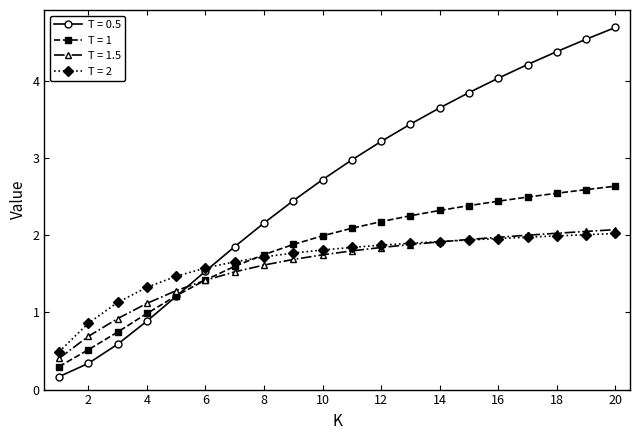

Which series has the largest total across all categories?

T = 0.5